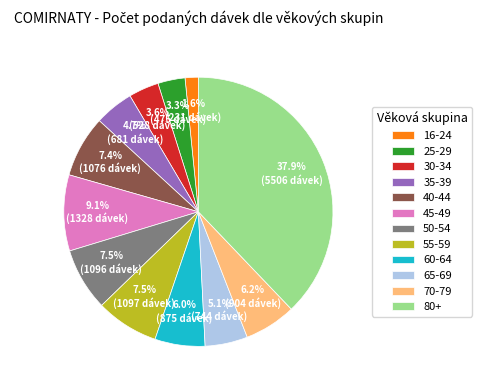

What is the largest slice in the pie chart?

80+